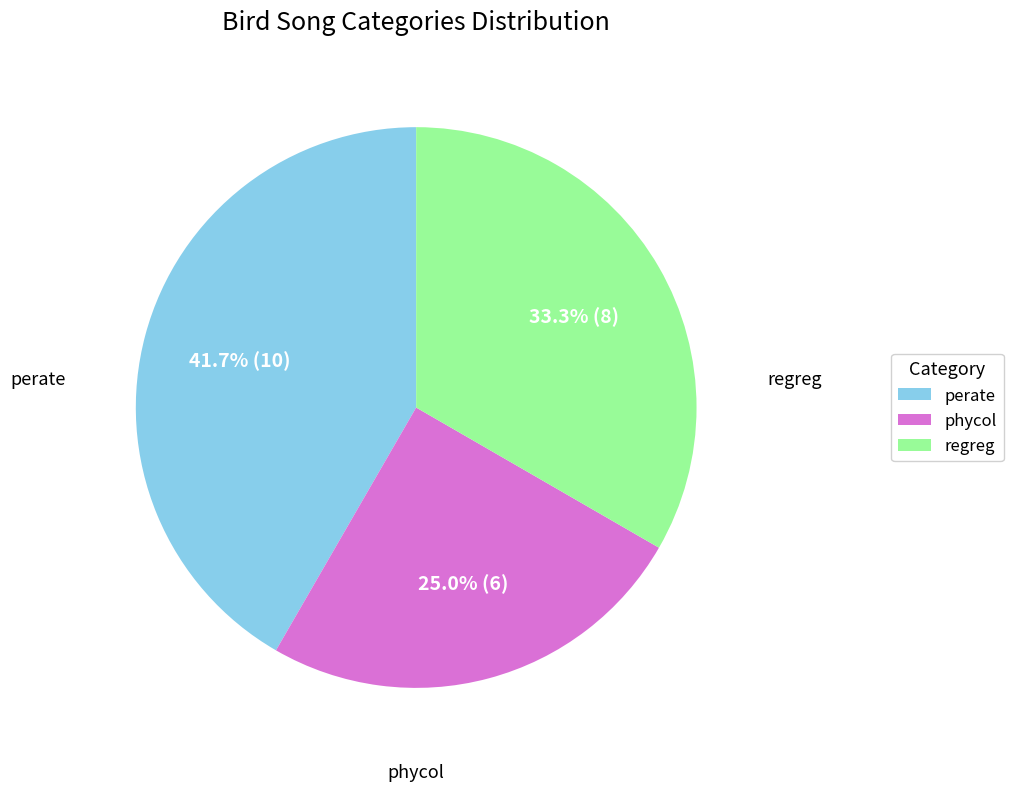

Rank the categories by value from highest to lowest.

perate, regreg, phycol